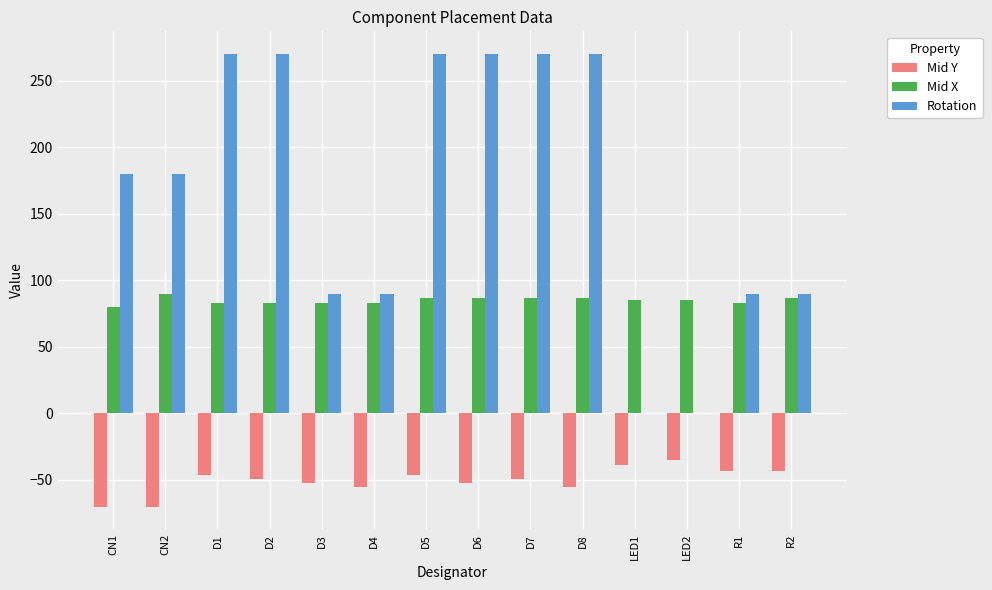

Which category has the highest value in the Mid Y series?

LED2